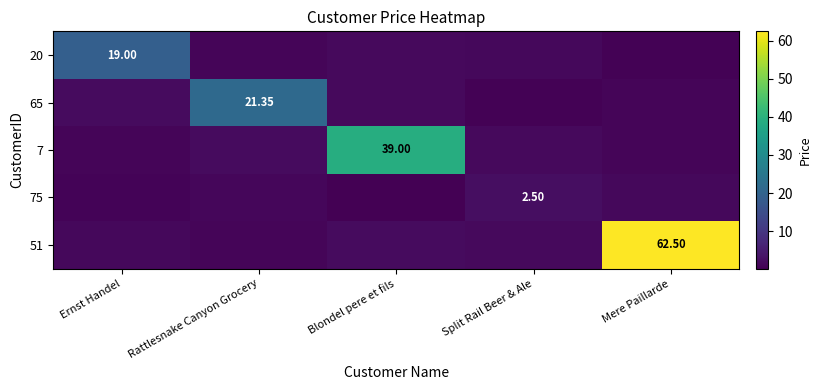

Read the 65 value at Rattlesnake Canyon Grocery.

21.4